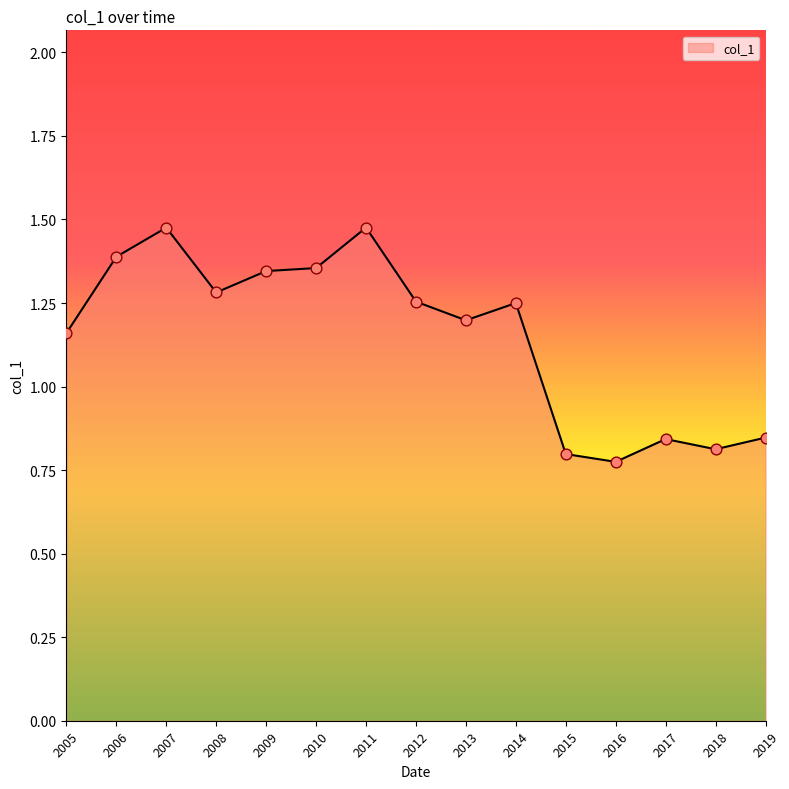

Which has a higher value, 2014 or 2013?

2014